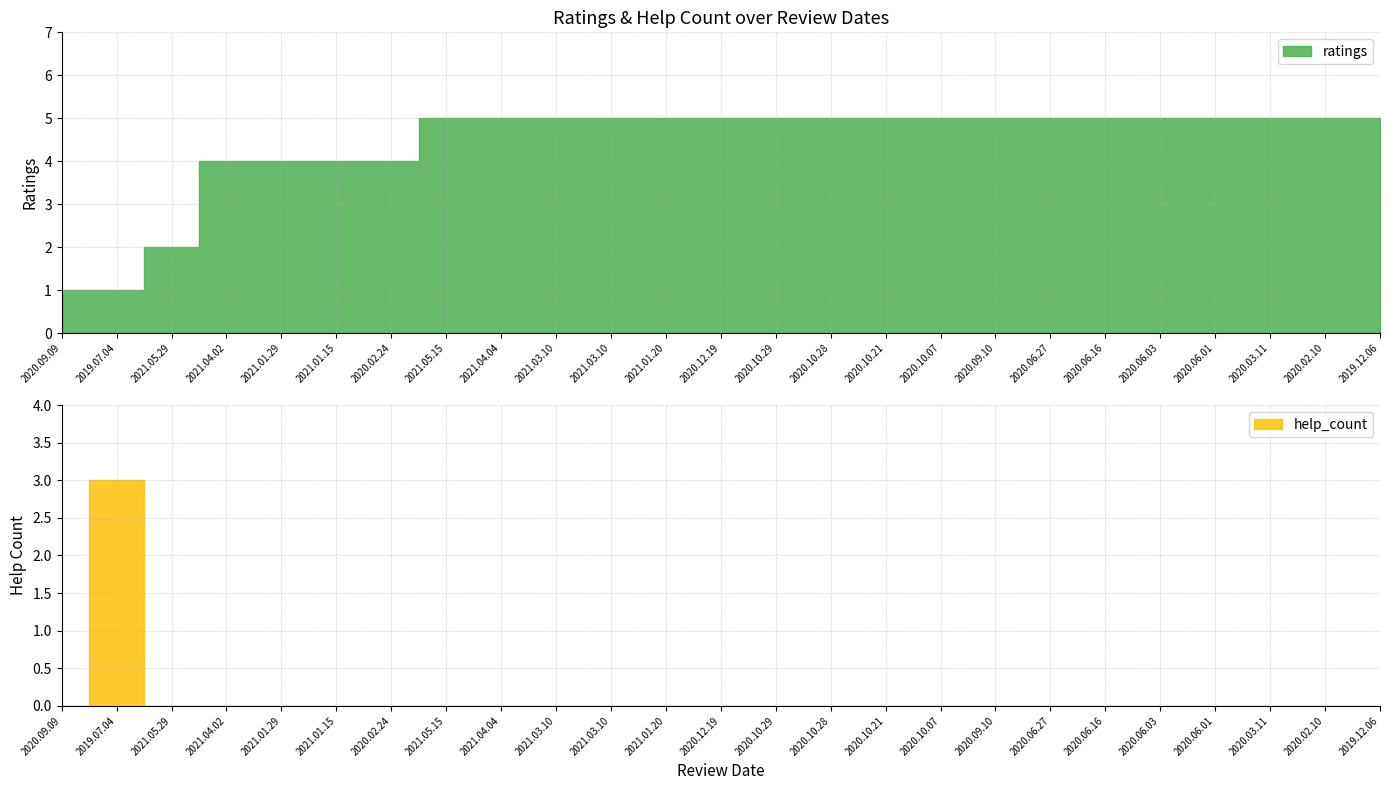

Rank the categories by ratings value from highest to lowest.

2021.05.15, 2021.04.04, 2021.03.10, 2021.03.10, 2021.01.20, 2020.12.19, 2020.10.29, 2020.10.28, 2020.10.21, 2020.10.07, 2020.09.10, 2020.06.27, 2020.06.16, 2020.06.03, 2020.06.01, 2020.03.11, 2020.02.10, 2019.12.06, 2021.04.02, 2021.01.29, 2021.01.15, 2020.02.24, 2021.05.29, 2020.09.09, 2019.07.04